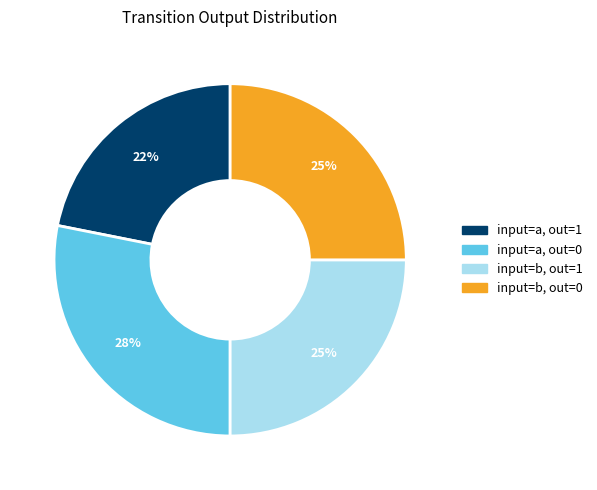

Does any single category account for the majority?

No